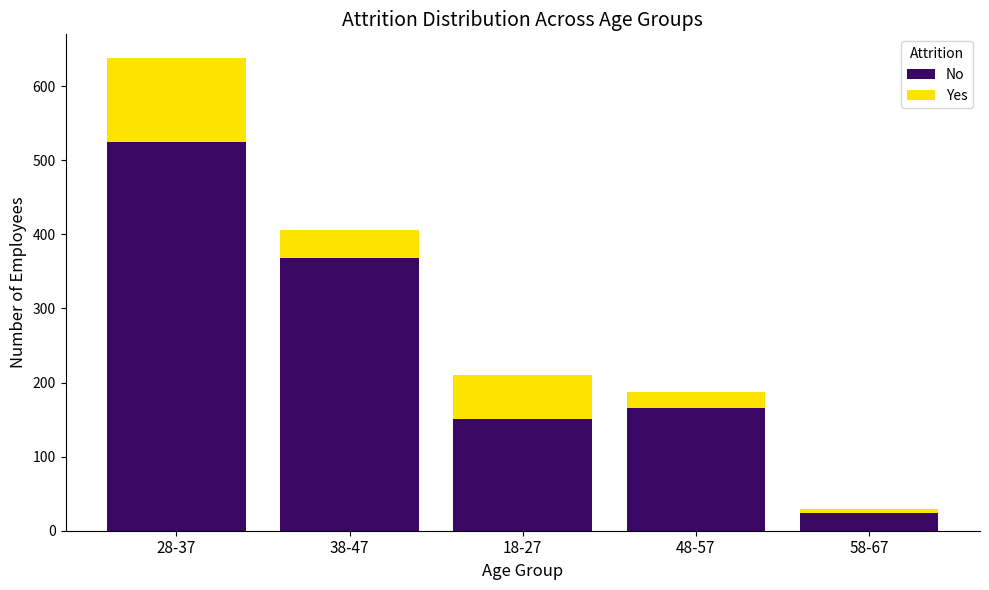

What is the sum of the No values at 18-27 and 48-57?

316